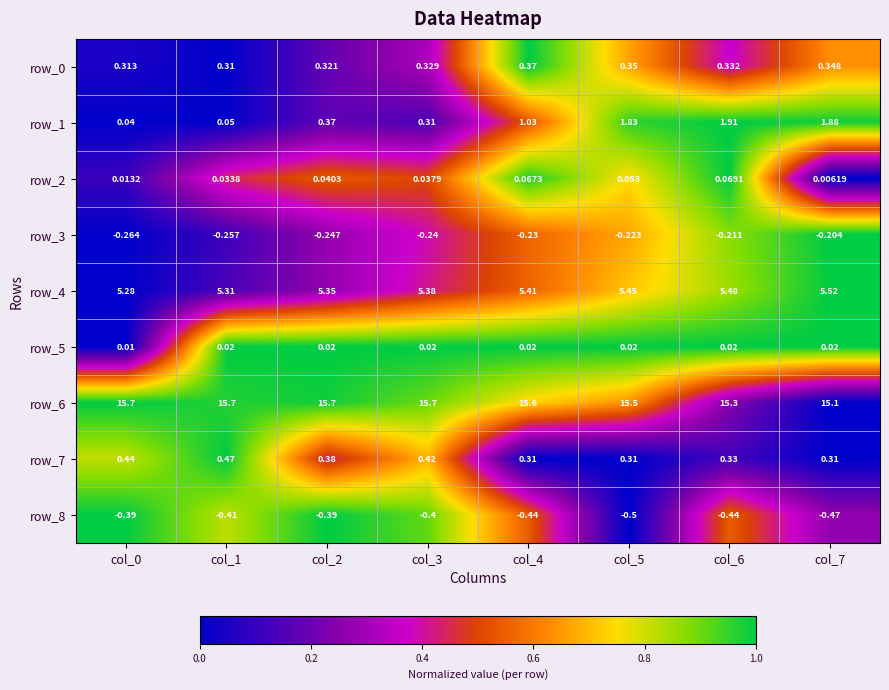

Is the value of row_7 at col_3 greater than the value of row_4 at col_3?

No